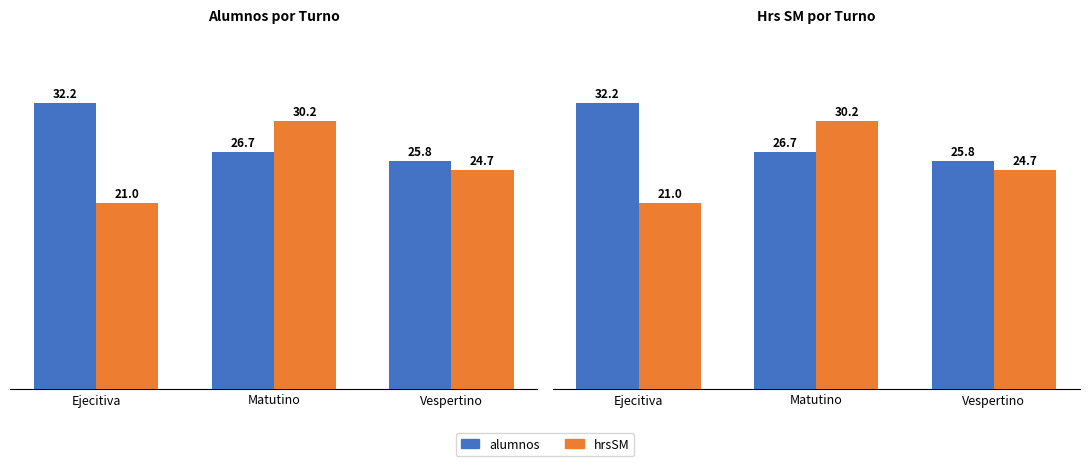

What are all the series names shown in the legend?

alumnos, hrsSM